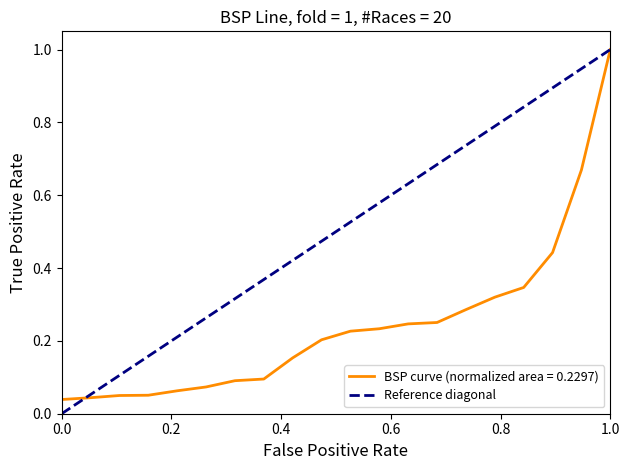

True or false: the data shows -1 at 0.0.

False